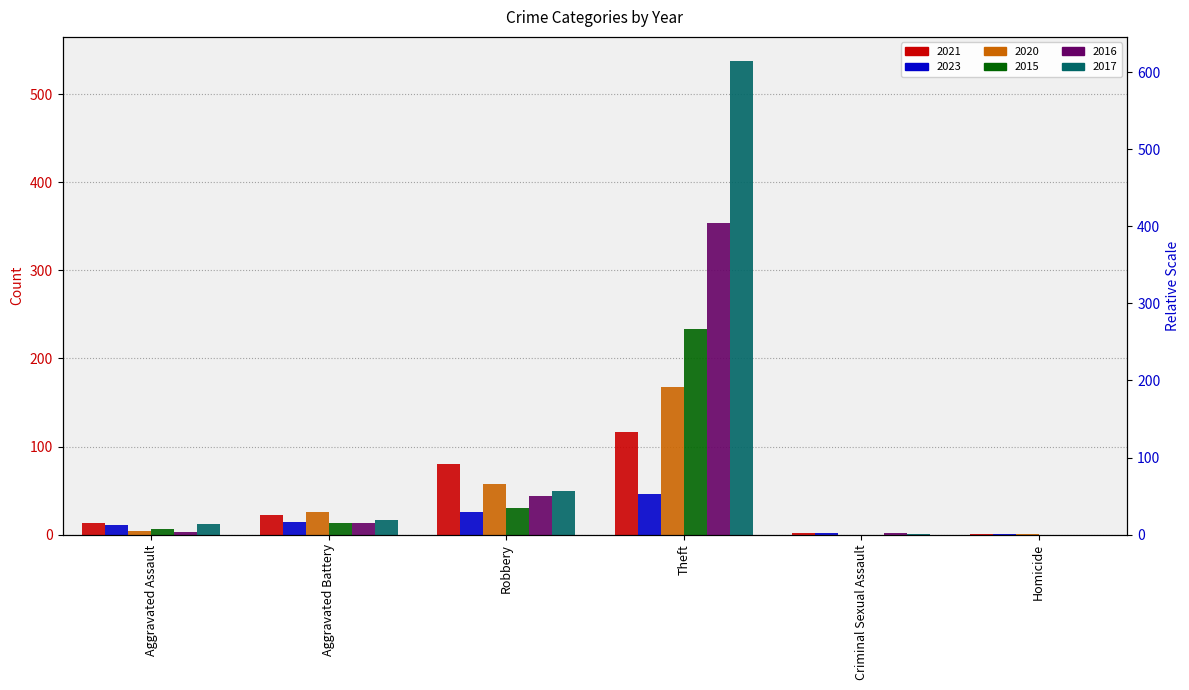

At which category is the sum across all series the highest?

Theft